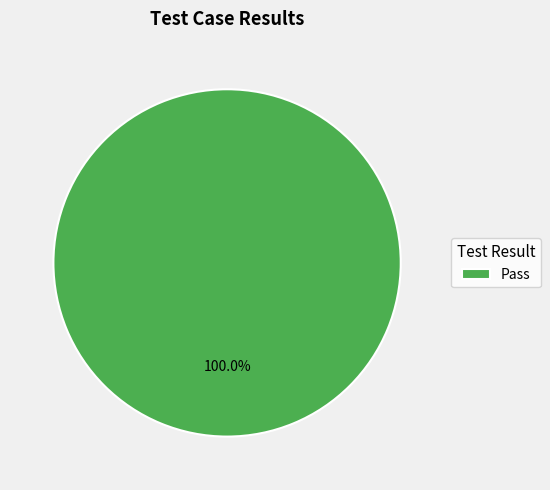

Does Pass account for over 50% of the chart?

Yes